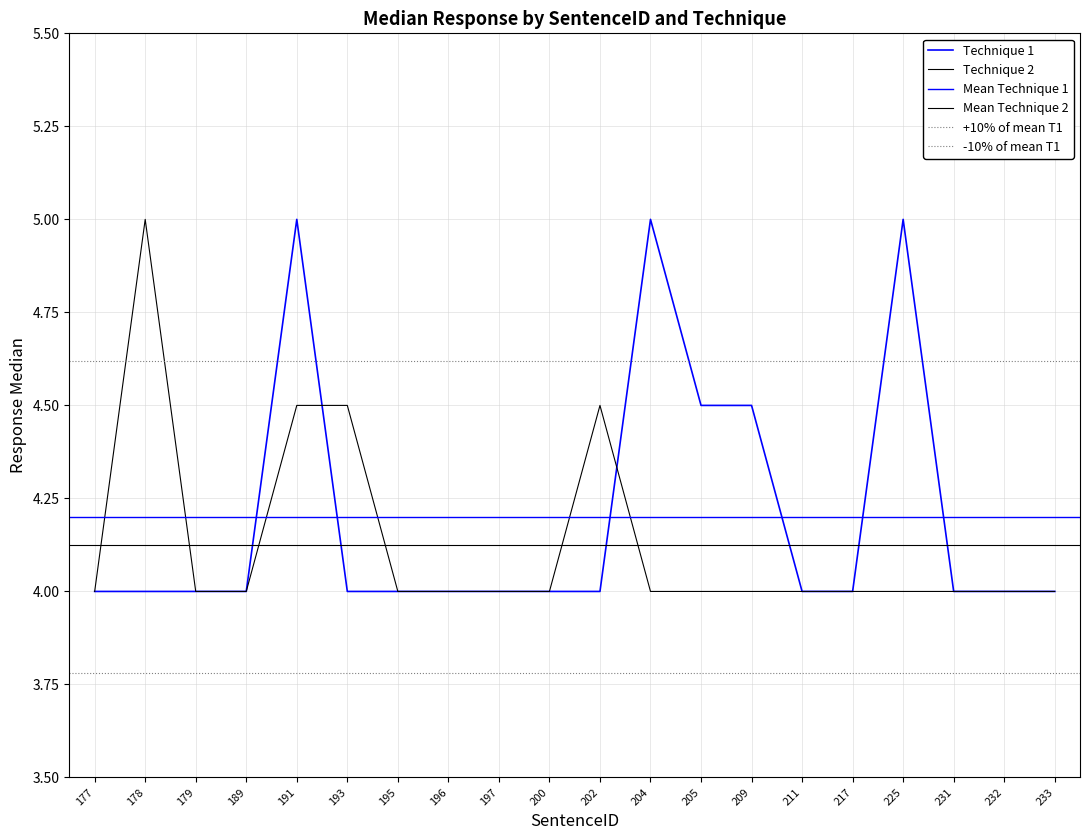

Does the chart display data point markers on the line(s)?

No